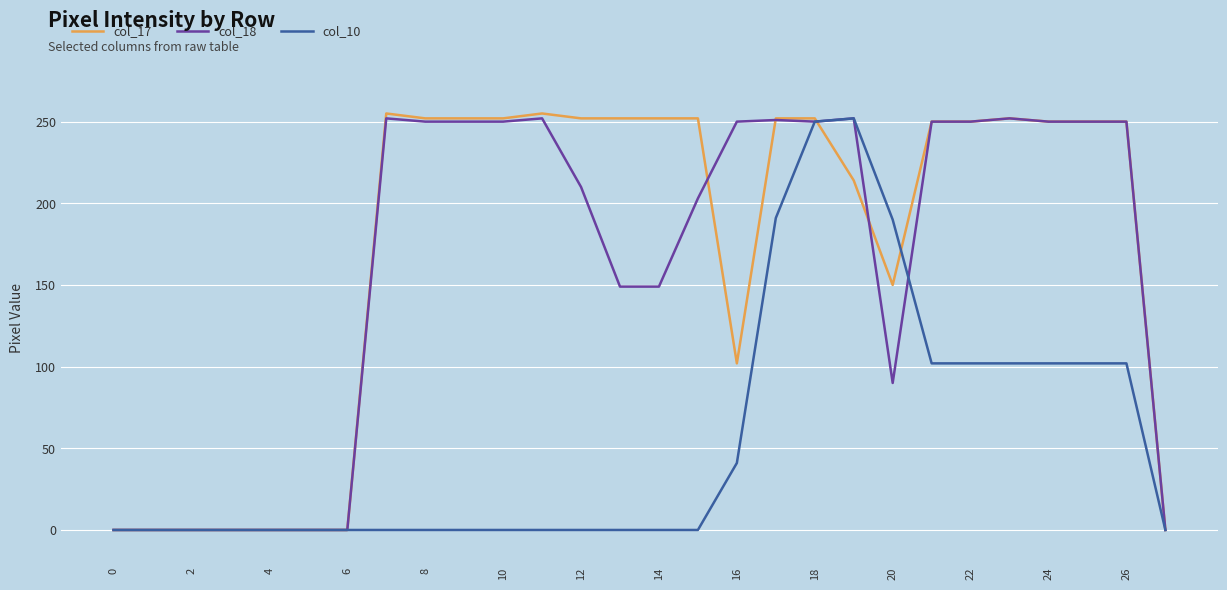

Which series has the largest range (max minus min)?

col_17